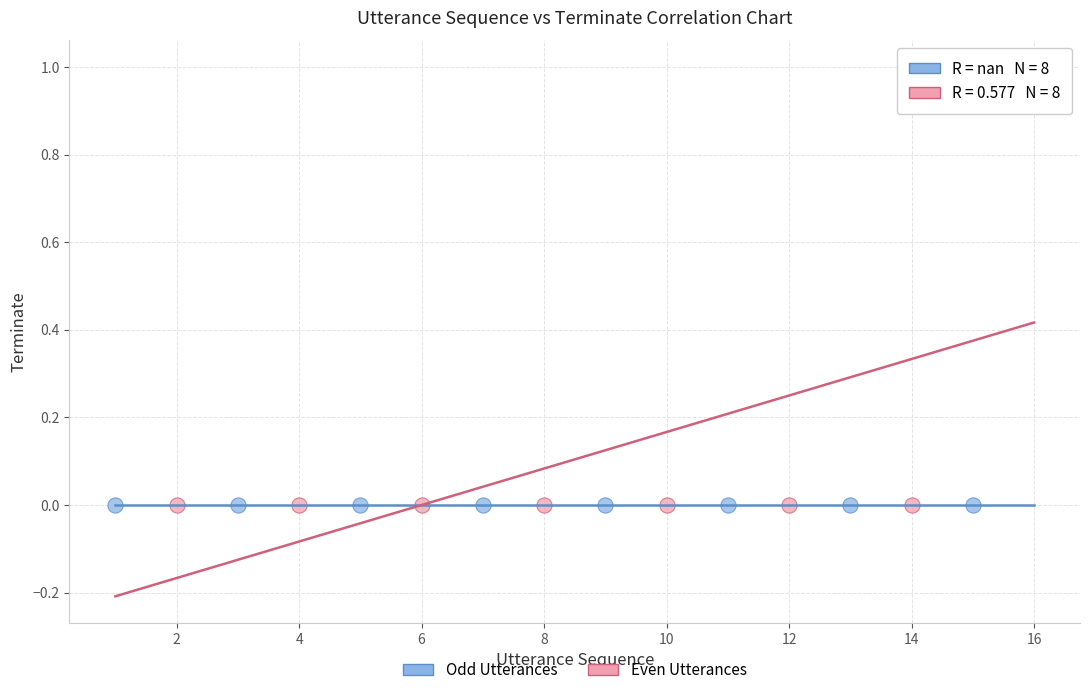

Which series reaches the maximum Y coordinate?

Even Utterances